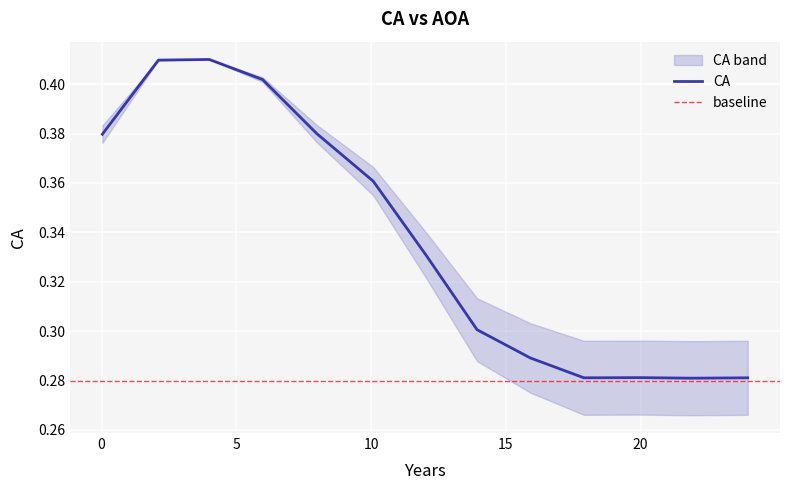

The value at 10.0806520187081 is 0.4. True or false?

True